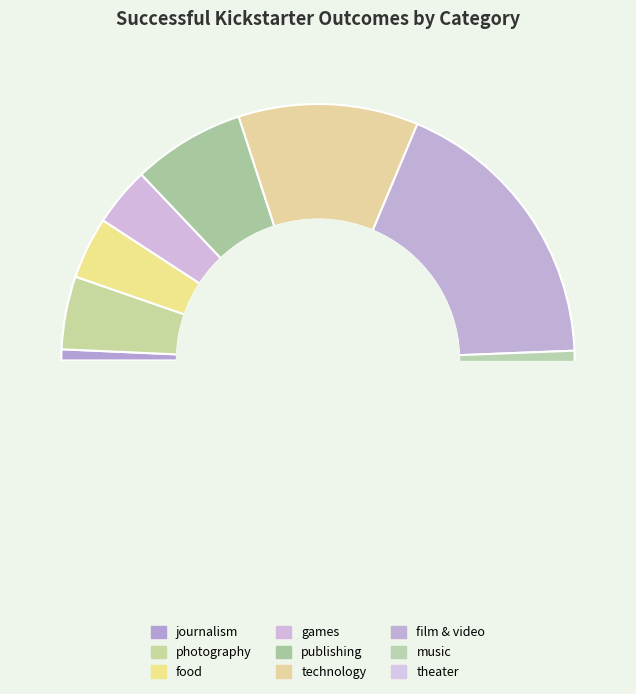

To the nearest percent, what is the average slice percentage?

11%